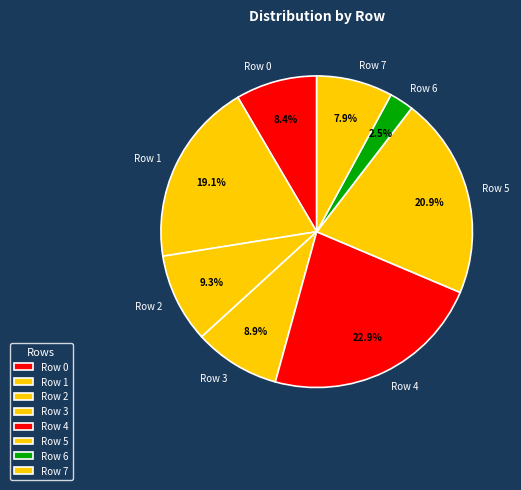

Is there a majority slice in this chart?

No